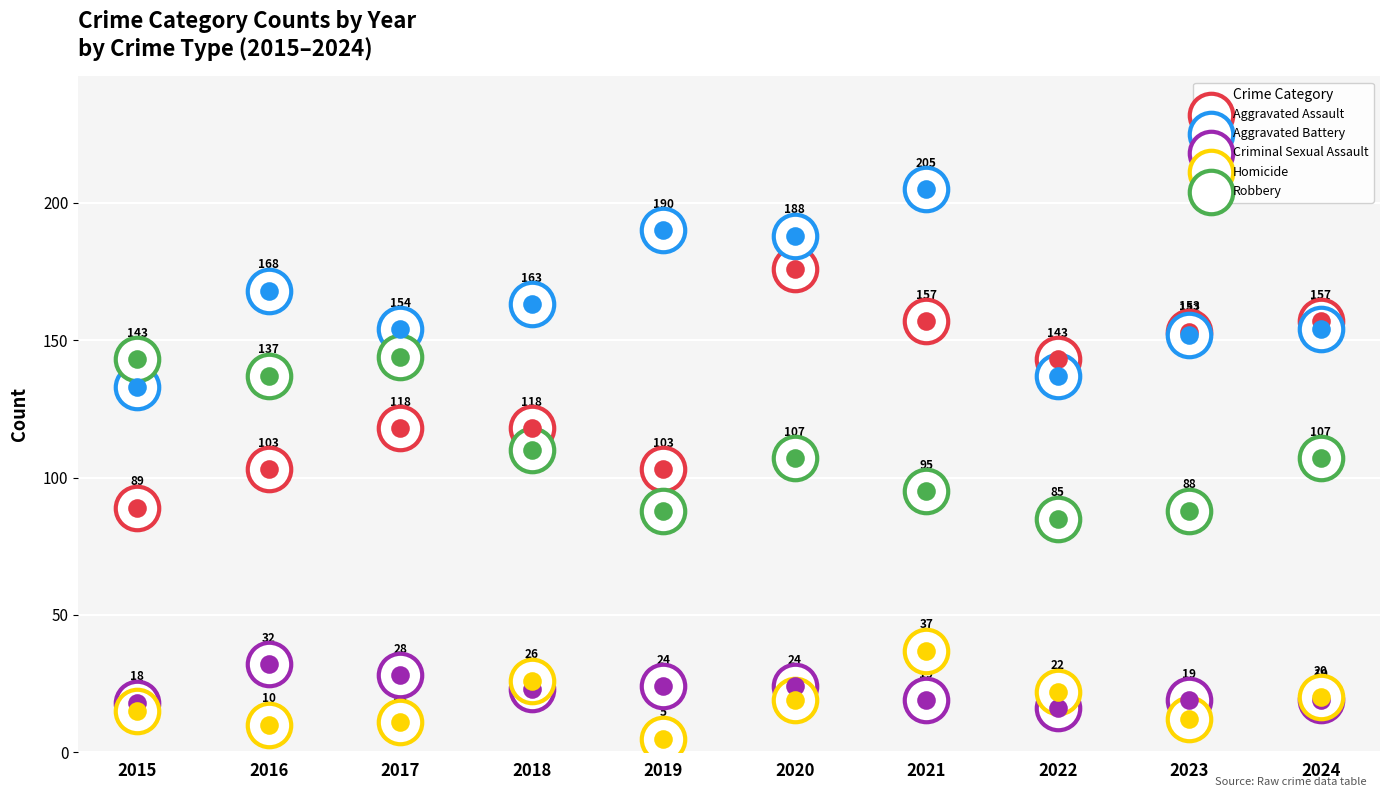

At which category is the sum across all series the highest?

2020